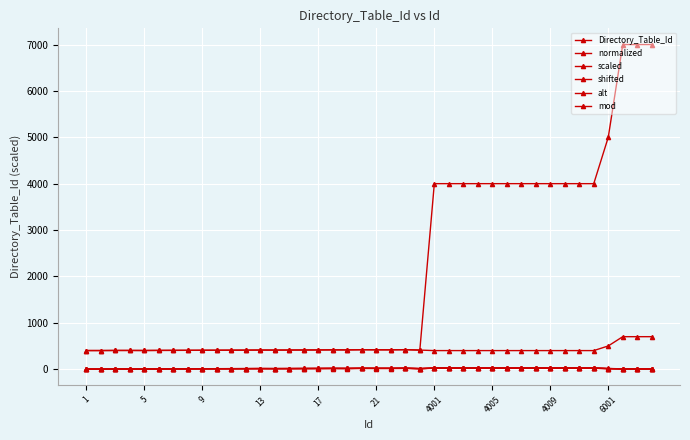

What is the smallest value displayed?

1